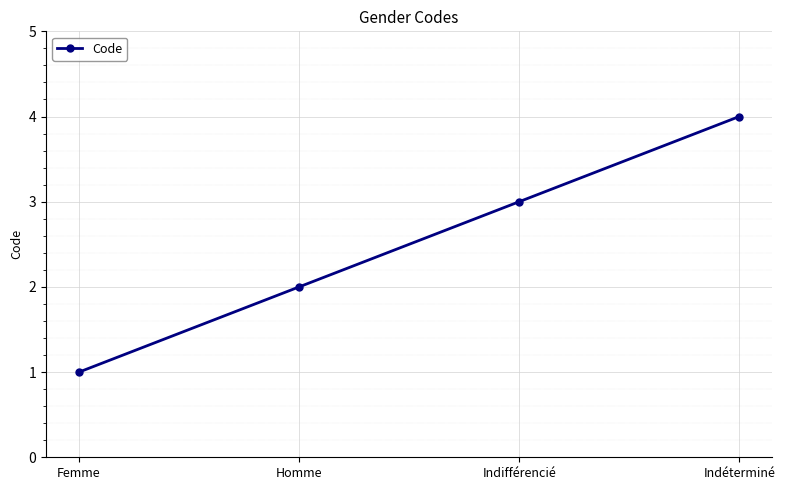

How many data points does each series have?

4